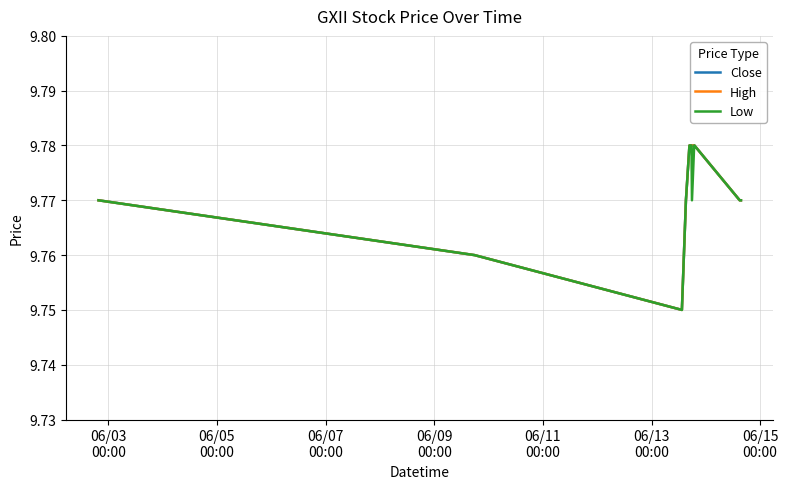

Is this an area chart (filled region under the line)?

No